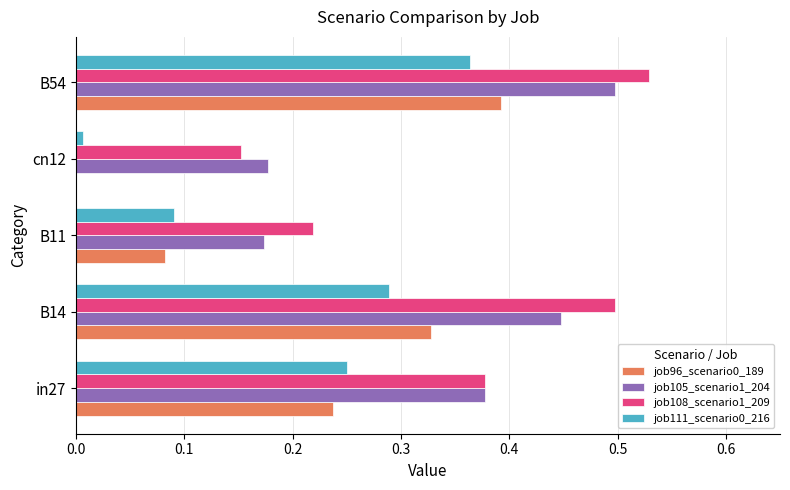

Which category has the highest value in the job111_scenario0_216 series?

B54